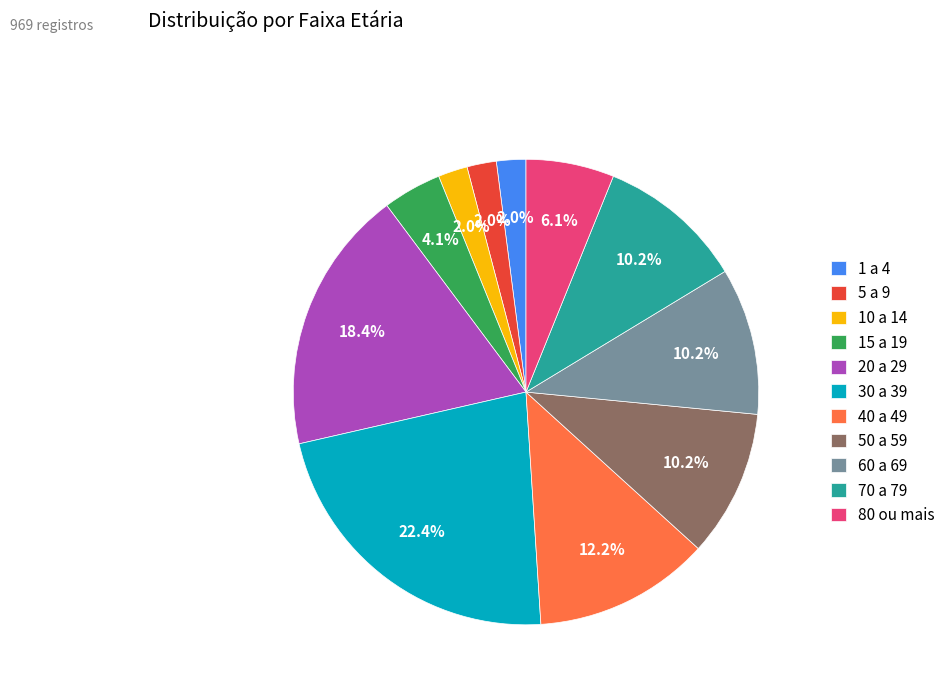

Which has a higher value, 70 a 79 or 15 a 19?

70 a 79